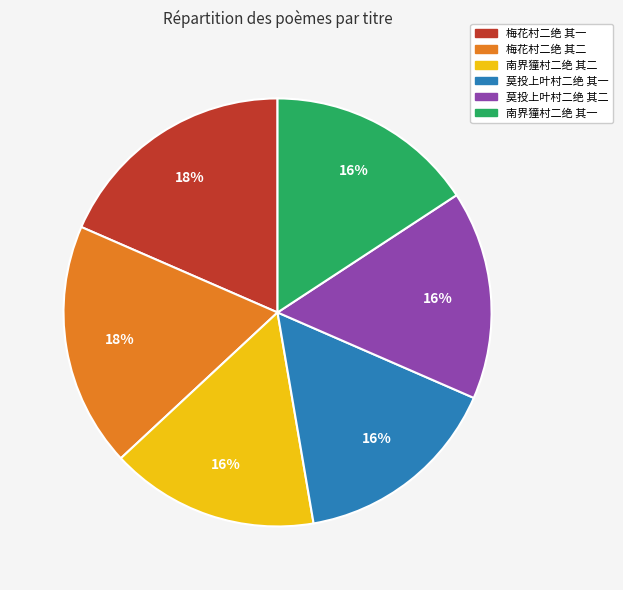

What is the ratio of the value at 南界獞村二绝 其二 to the value at 南界獞村二绝 其一?

1.0